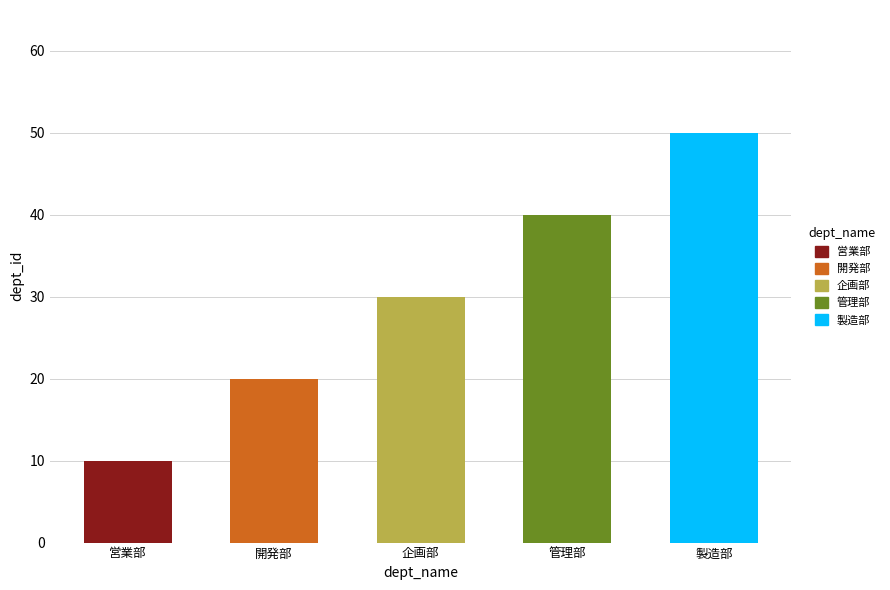

Does the chart contain stacked bars?

No